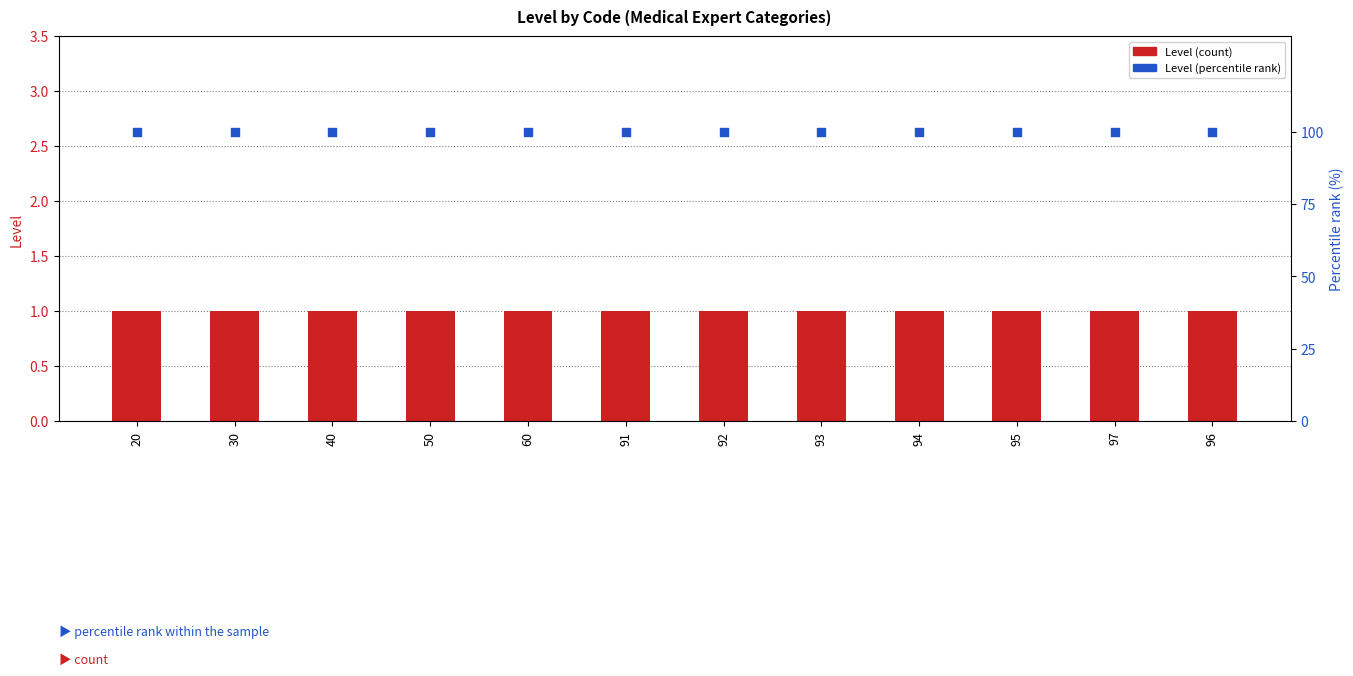

At which category is the sum across all series the highest?

20